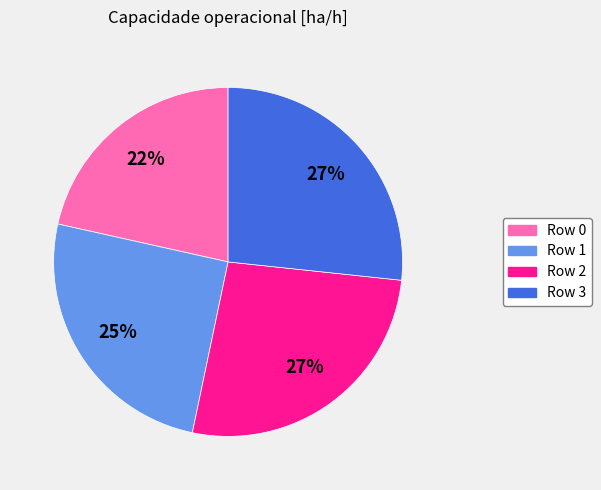

What is the smallest slice in the pie chart?

Row 0